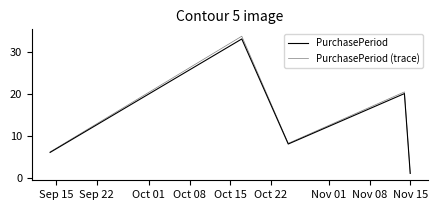

Does the chart display data point markers on the line(s)?

No